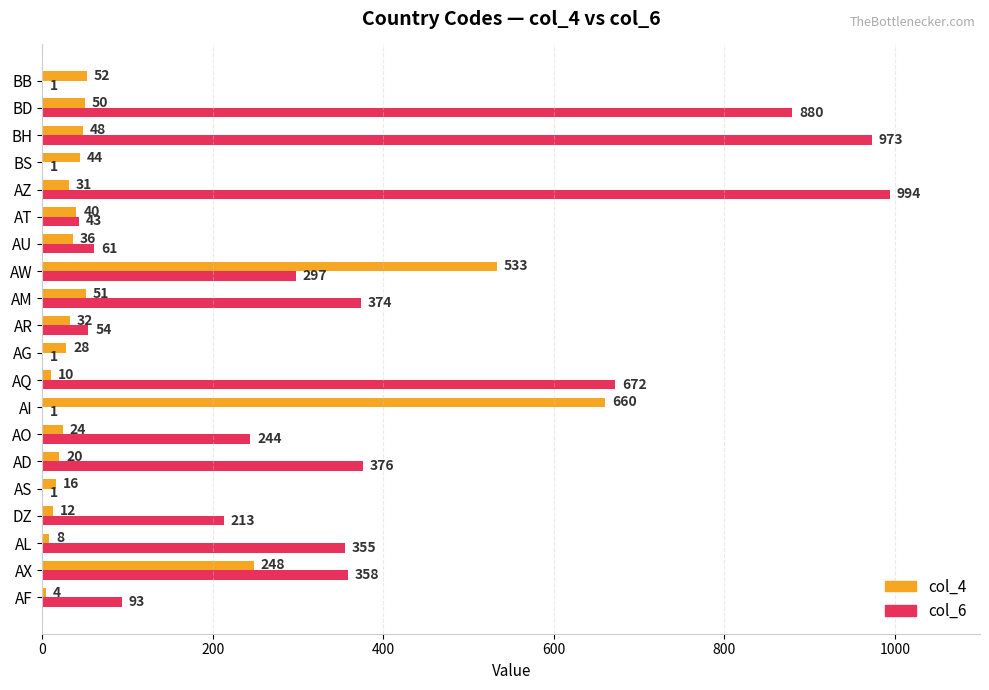

Which series has the widest spread of values?

col_6